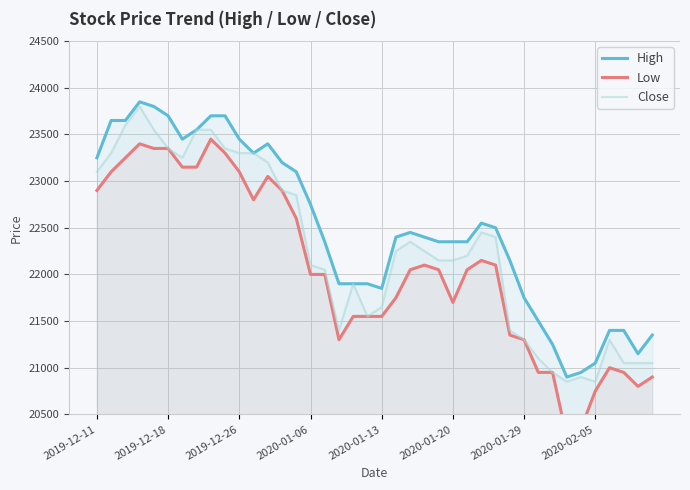

In Low, how many points are higher than both neighbors (excluding endpoints)?

6